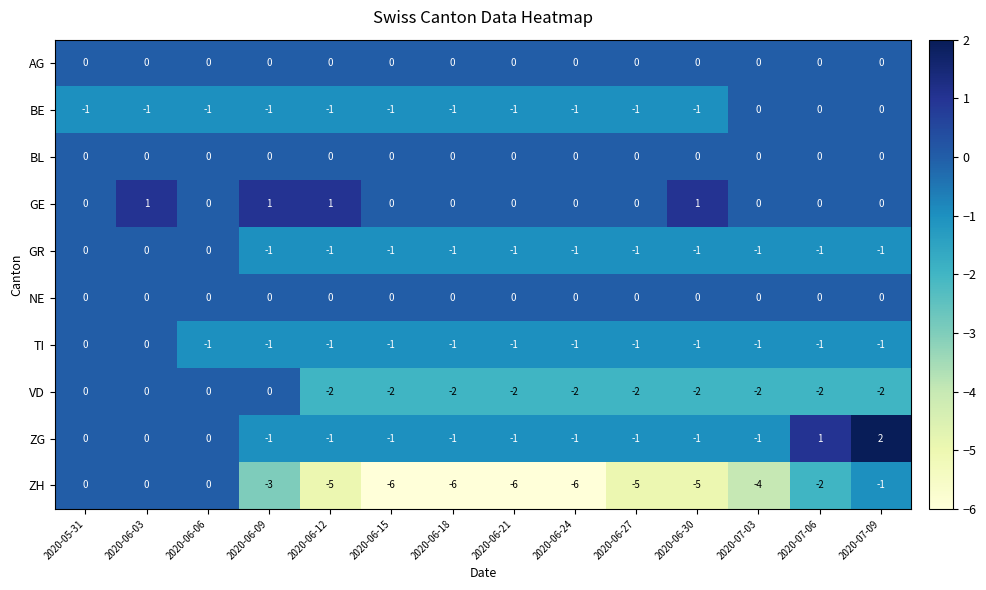

At which category does the chart reach its peak across all series?

2020-07-09